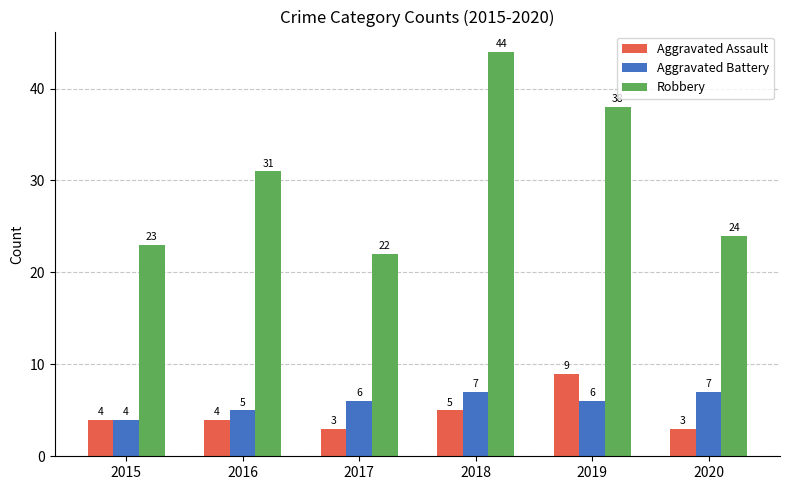

How many categories are shown in the chart?

6